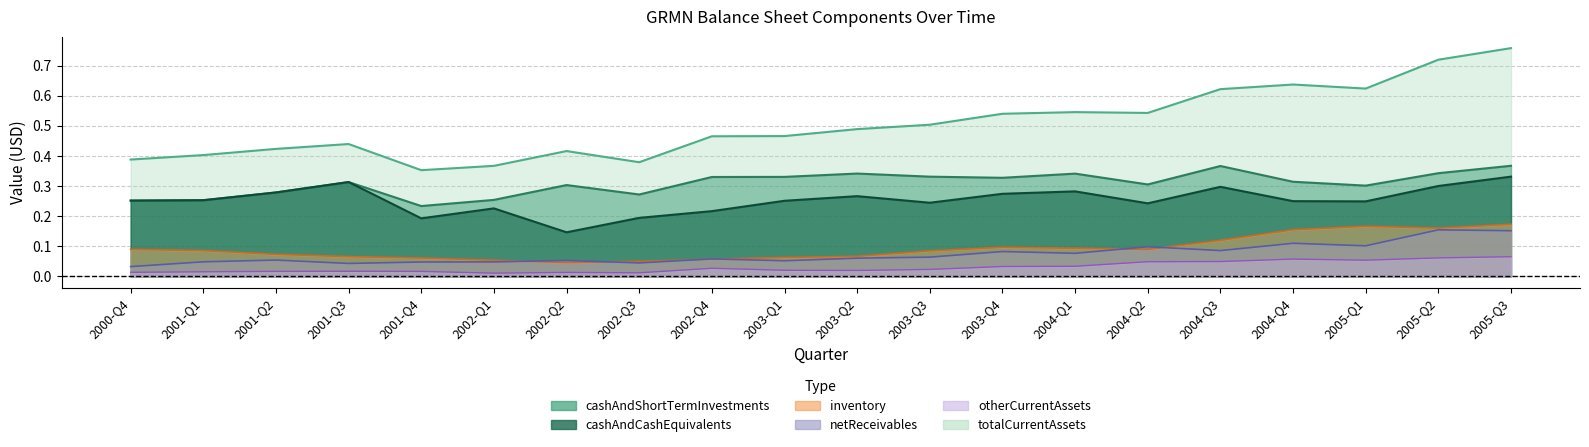

What is the difference between the maximum and minimum values in the inventory series?

0.1